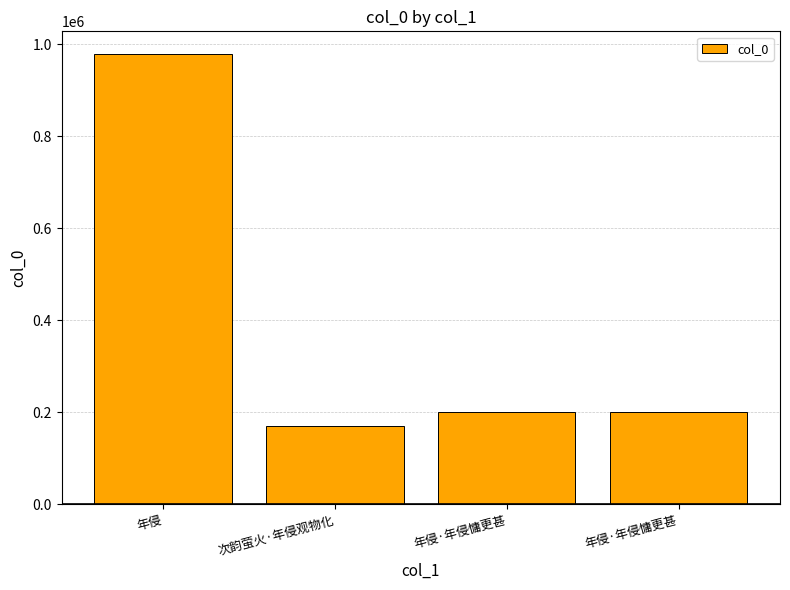

Where is the data nearest to the value 574140?

年侵·年侵慵更甚